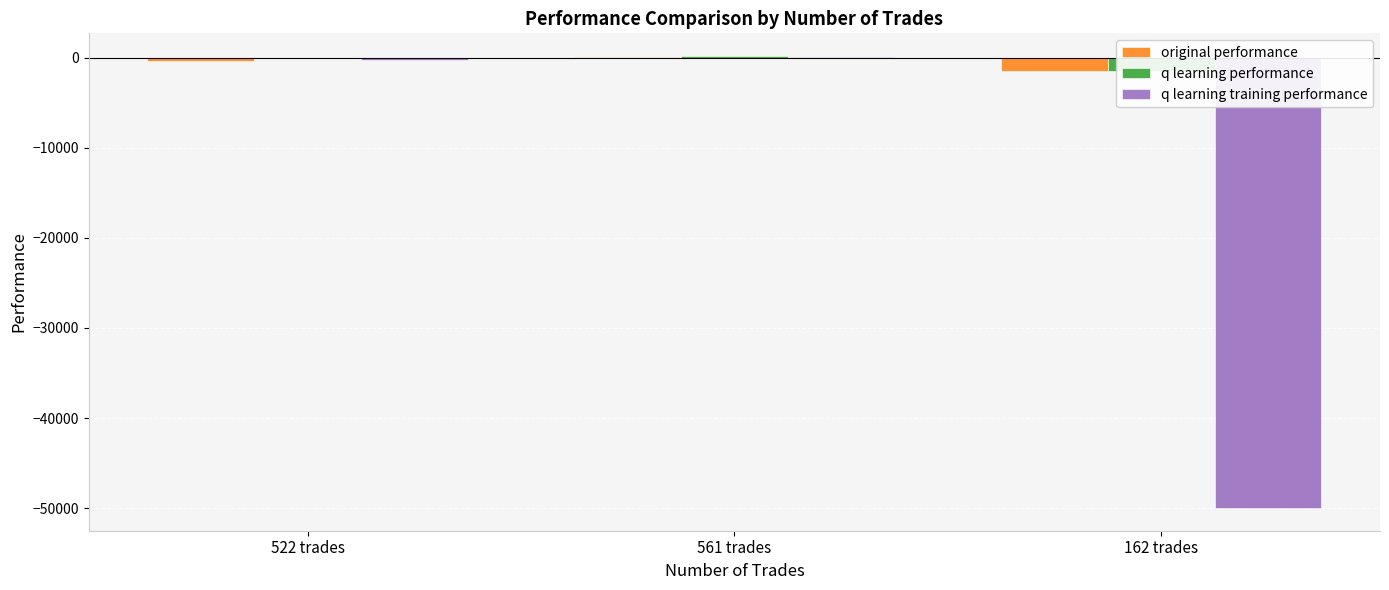

Between 561 trades and 162 trades, which series saw the biggest shift?

q learning training performance